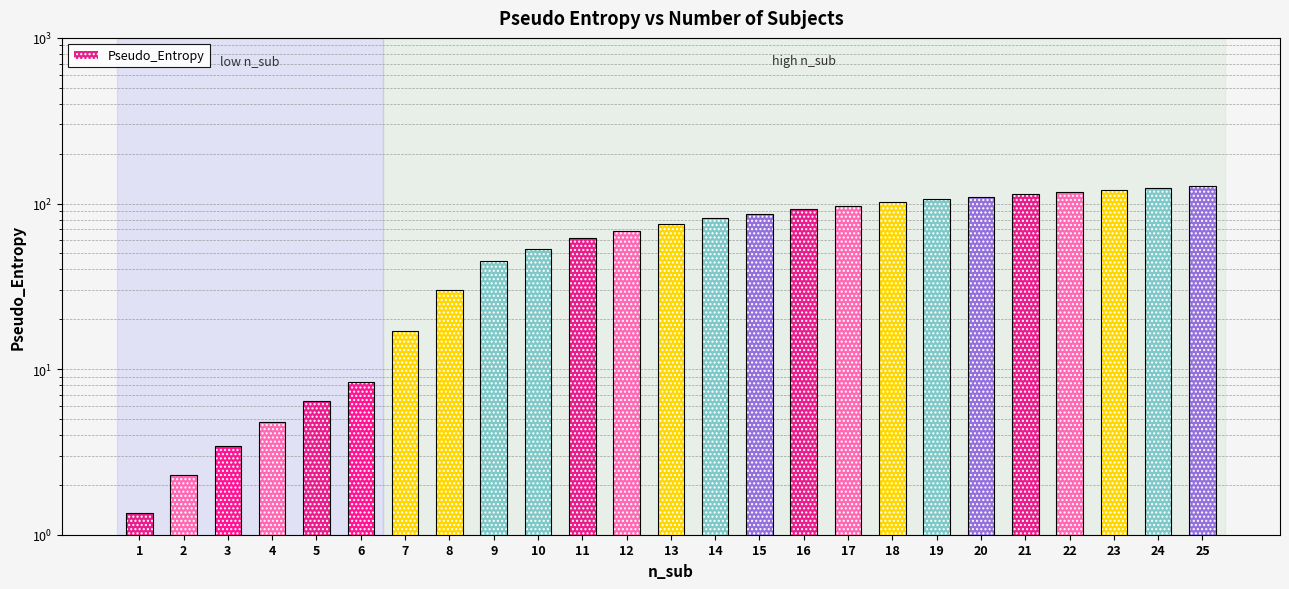

Are the bars grouped side by side (vs. stacked)?

No